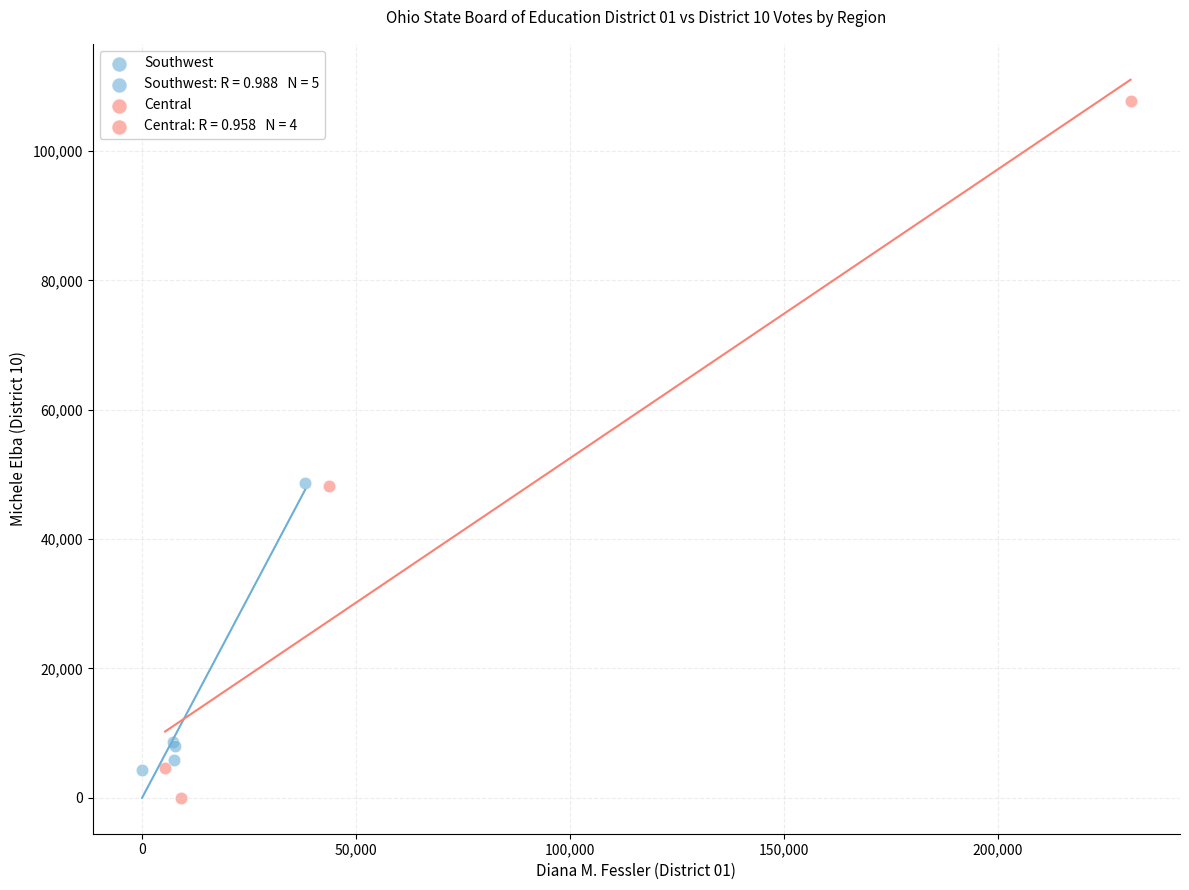

Which series has the widest spread of Y values?

Central